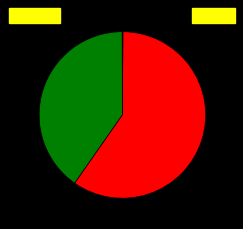

Is there a majority slice in this chart?

Yes